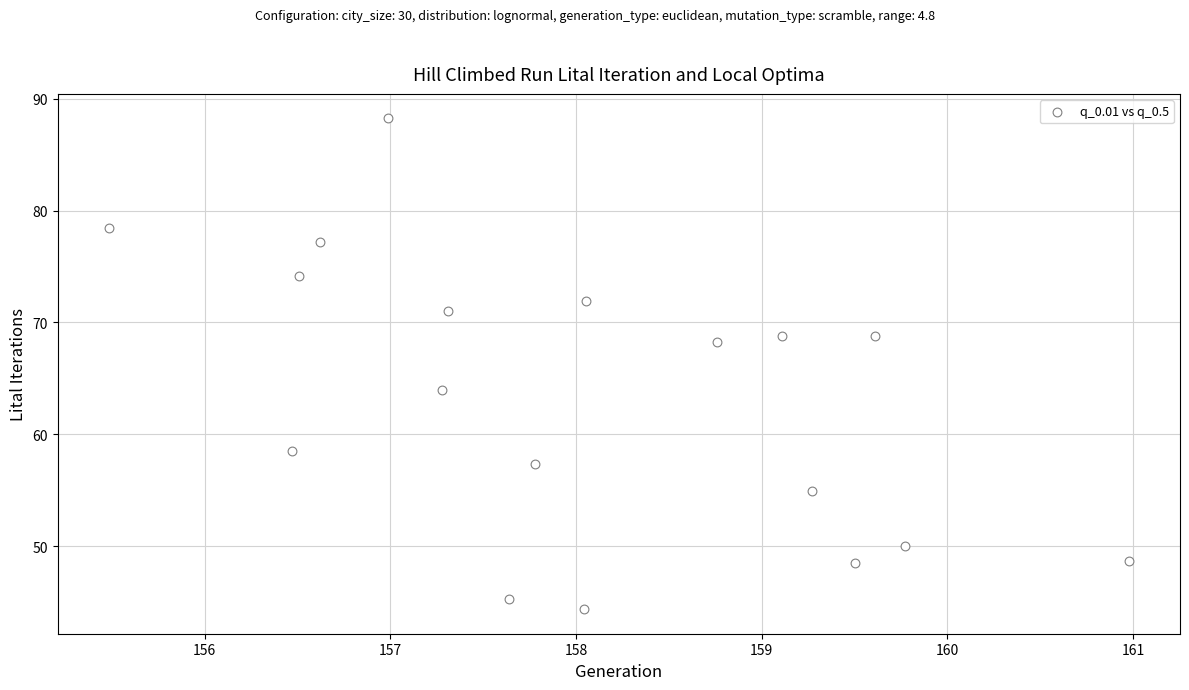

What is the range of X values (max minus min)?

5.5